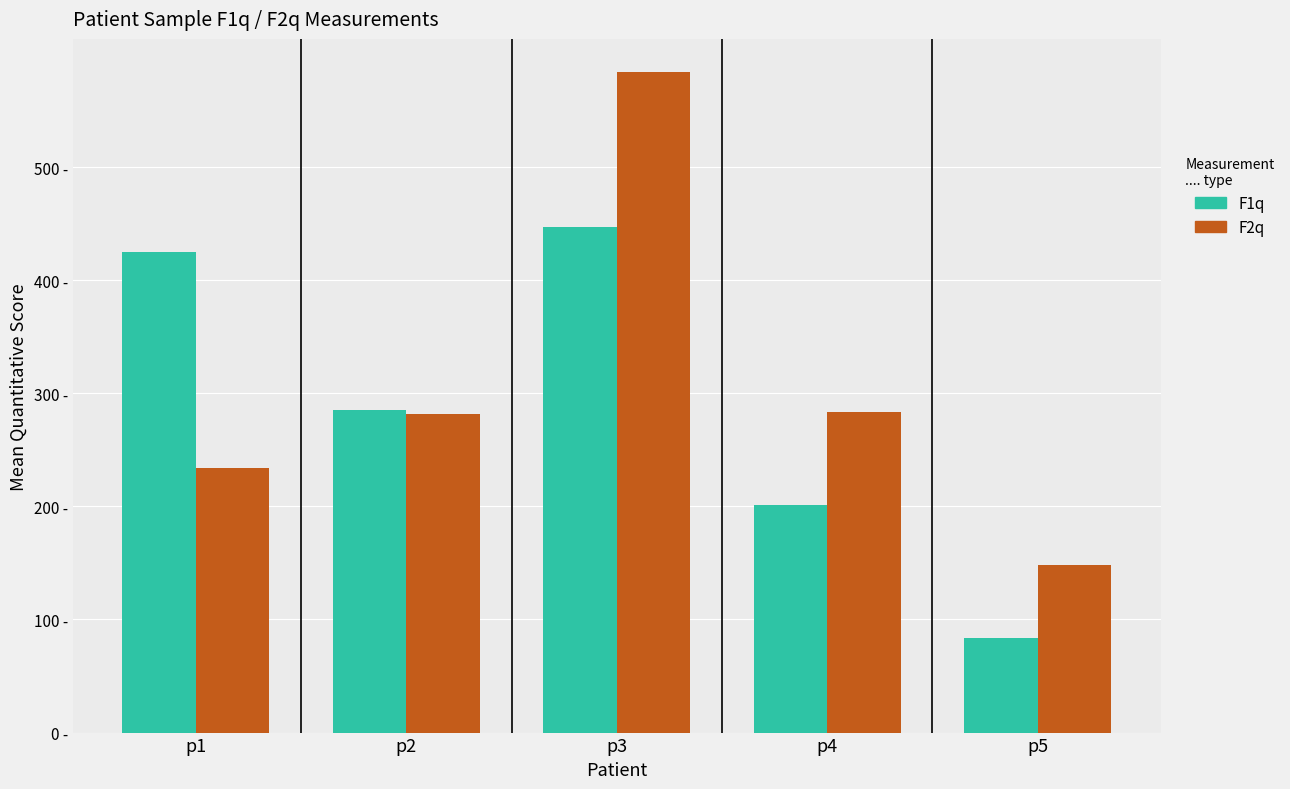

What are all the series names shown in the legend?

F1q, F2q